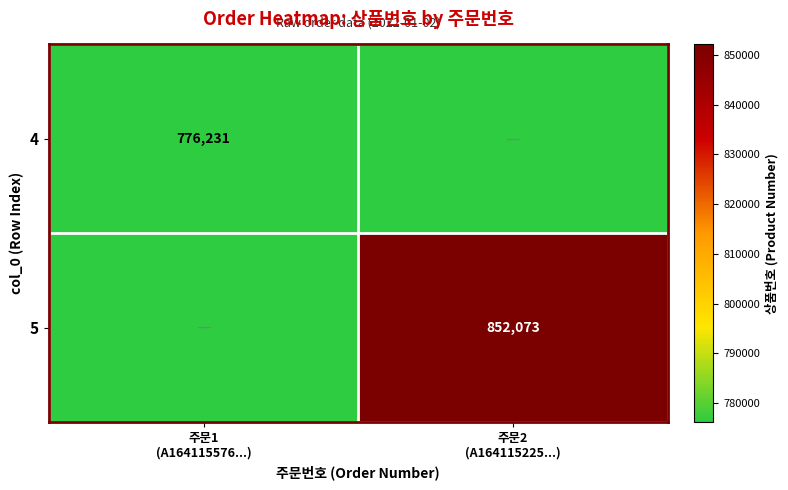

The 5 series shows 852073 at 주문2 (A164115225...). True or false?

True